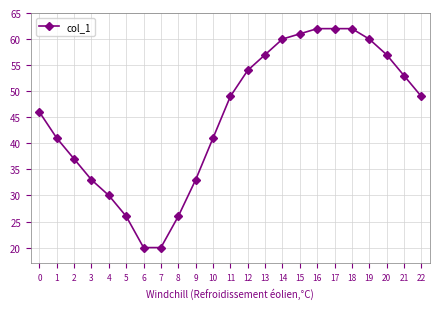

What is the ratio of the value at 1 to the value at 11?

0.8